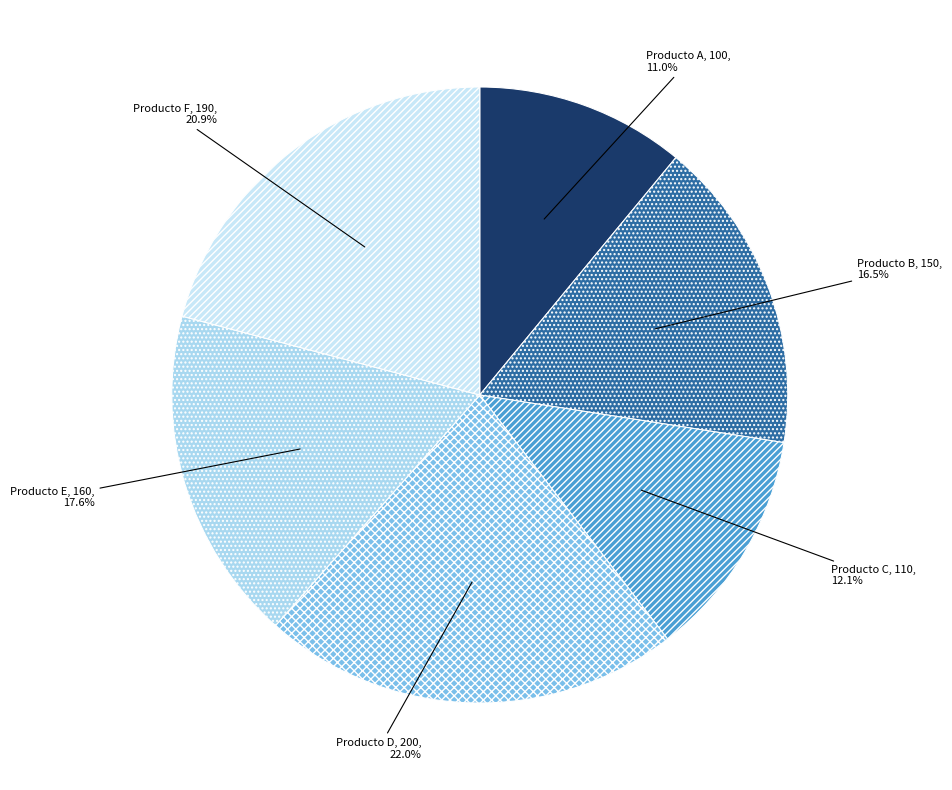

Which slice is the largest?

Producto D